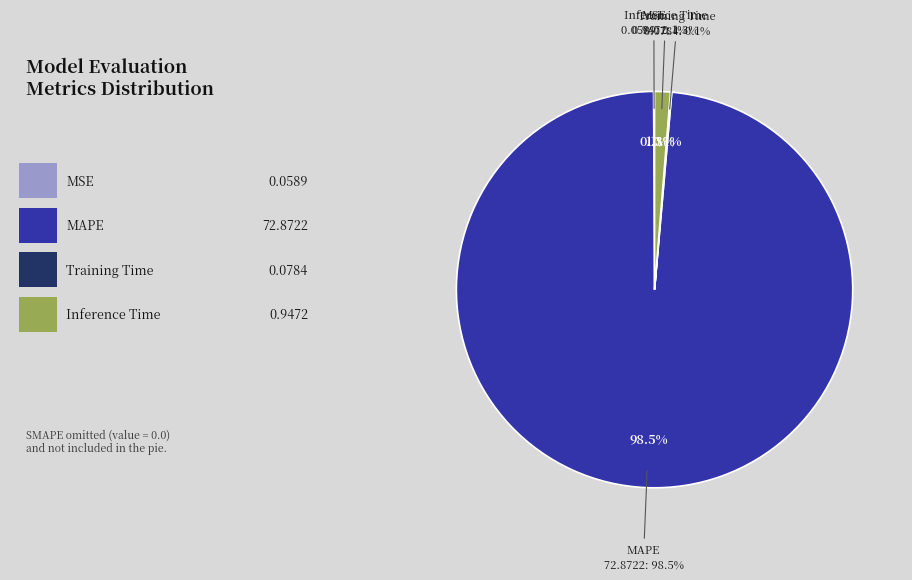

Does any single category account for the majority?

Yes